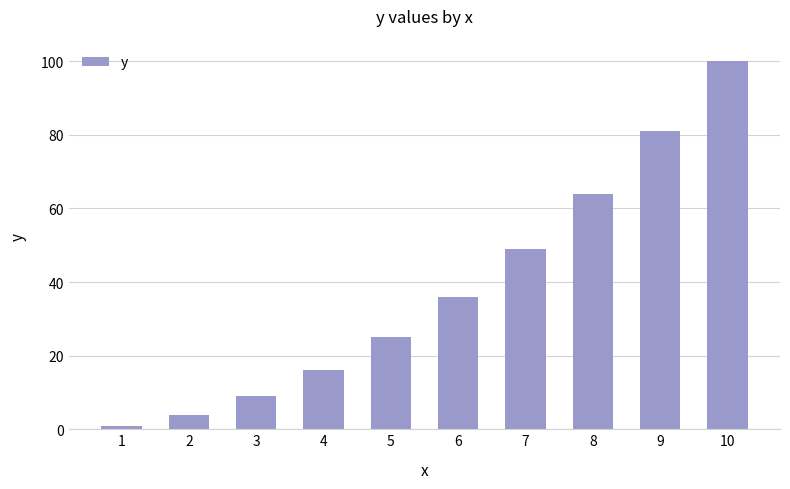

Reading left to right, transcribe all the data shown in this chart.

1	4	9	16	25	36	49	64	81	100